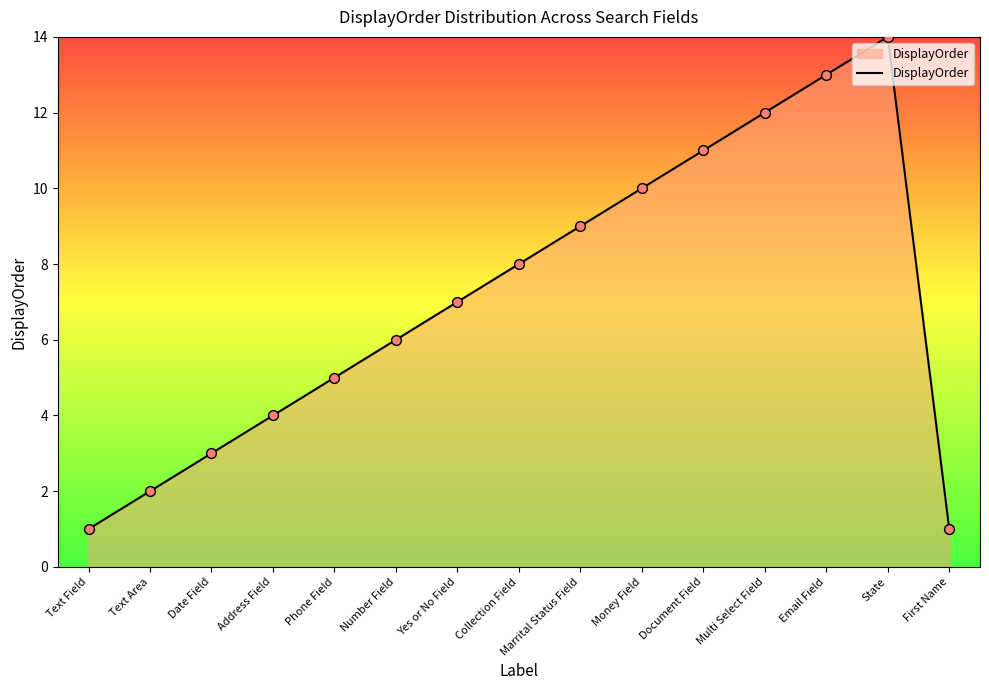

What is the change in value from Number Field to Collection Field?

+2